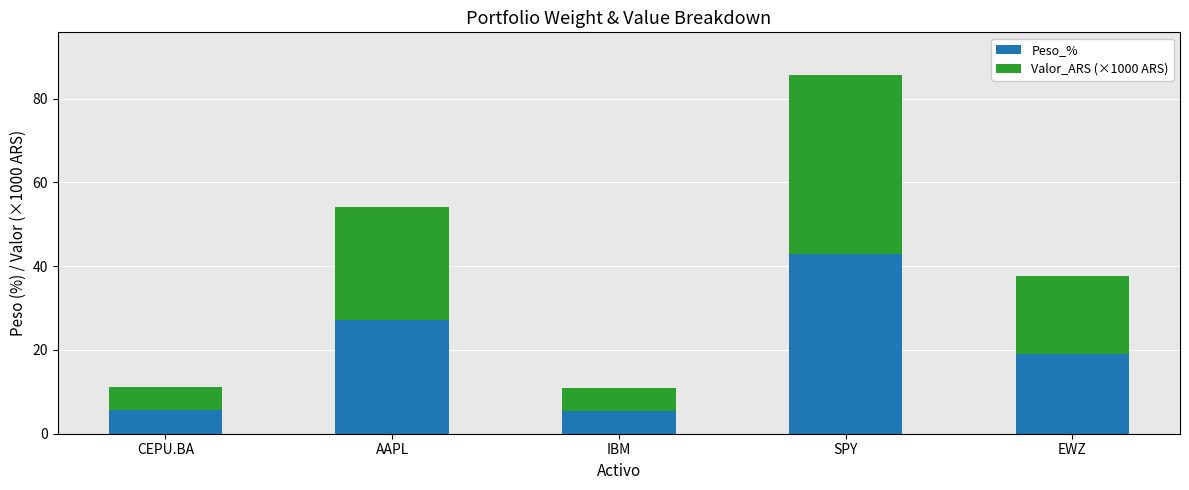

What is the sum of all Peso_% values?

100.0